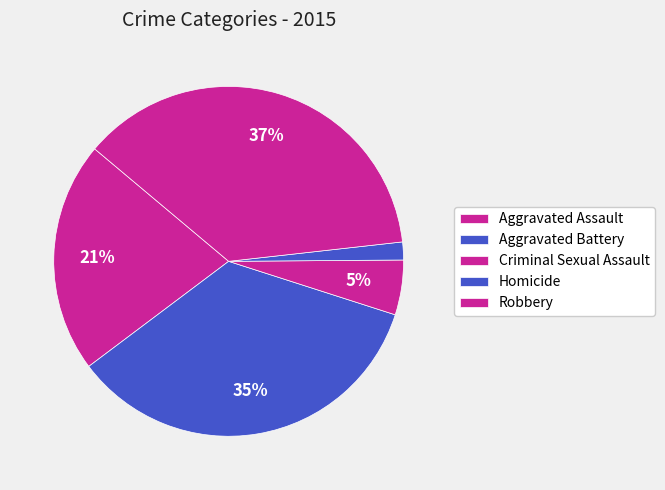

Approximately how many times larger is the value at Criminal Sexual Assault compared to Homicide?

3.1